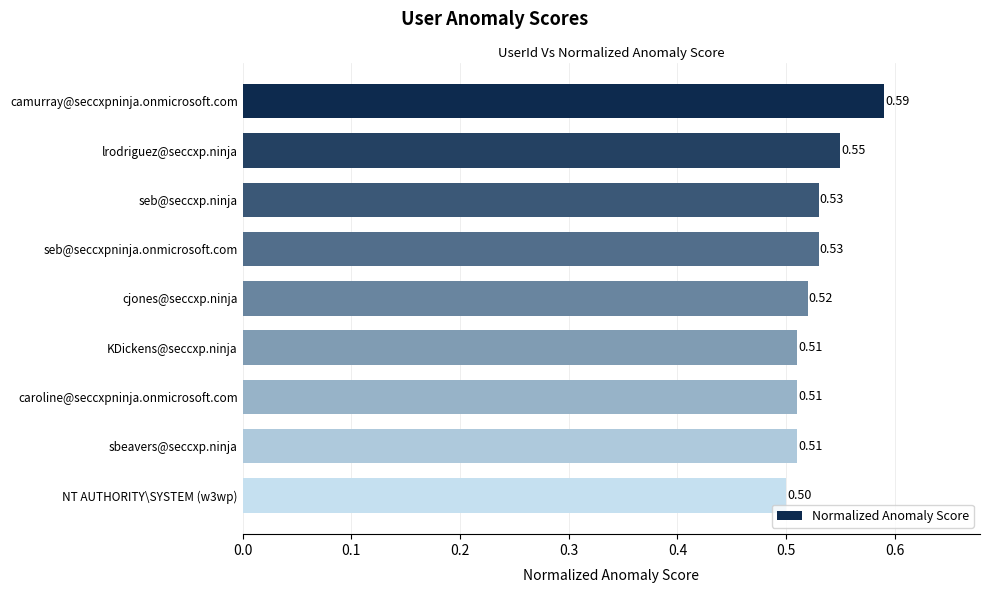

Between cjones@seccxp.ninja and KDickens@seccxp.ninja, which is larger?

cjones@seccxp.ninja